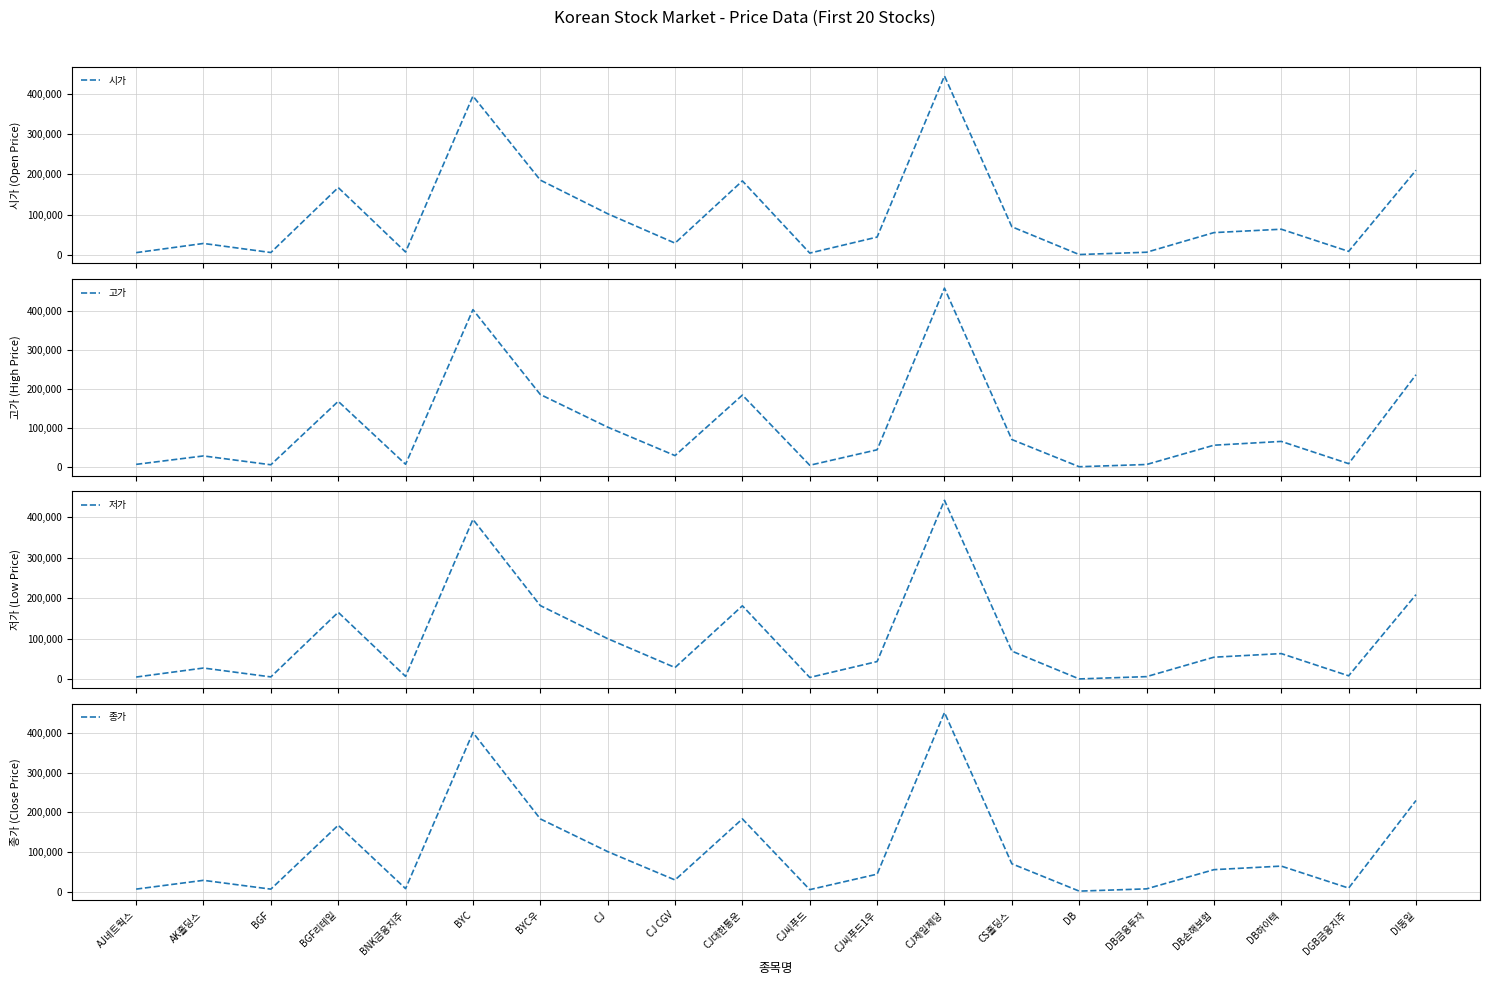

What is the difference between the maximum and minimum values in the 종가 series?

450735